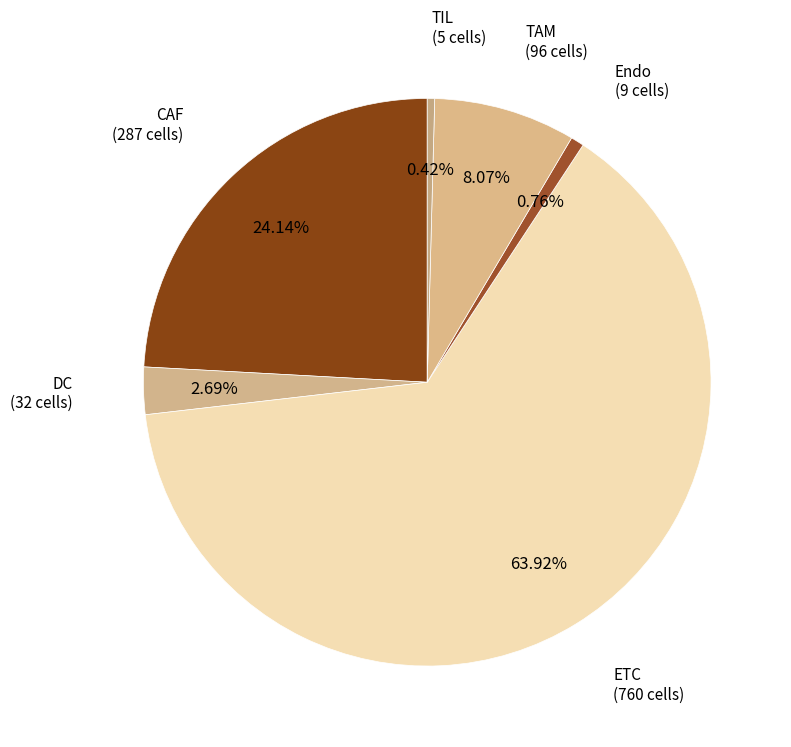

Rank the categories by value from lowest to highest.

TIL, Endo, DC, TAM, CAF, ETC